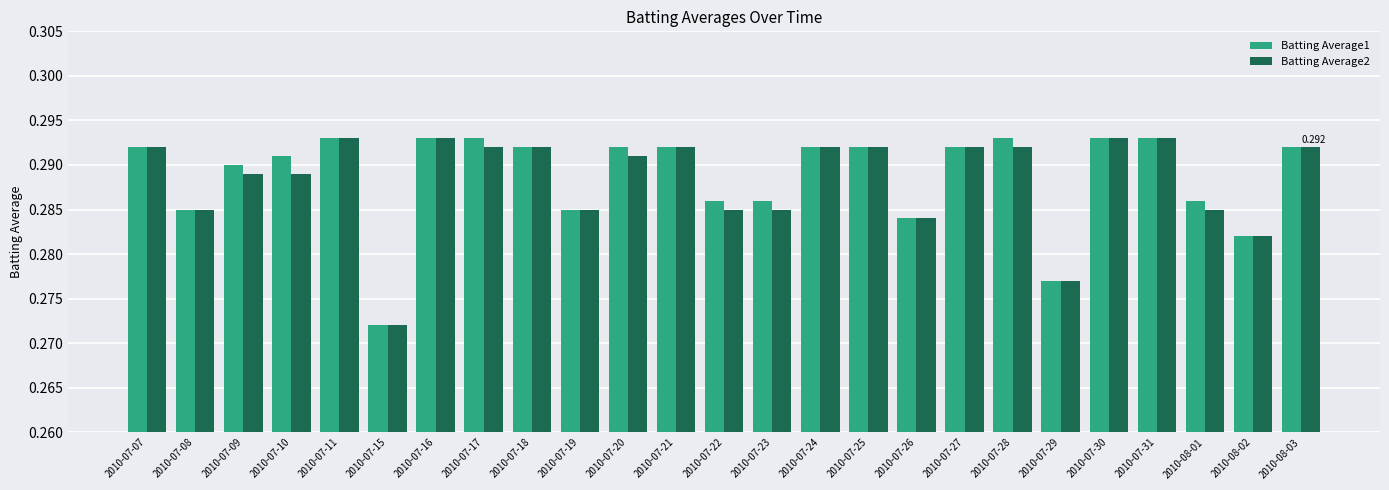

Is the value of Batting Average1 at 2010-07-30 greater than the value of Batting Average2 at 2010-07-28?

Yes